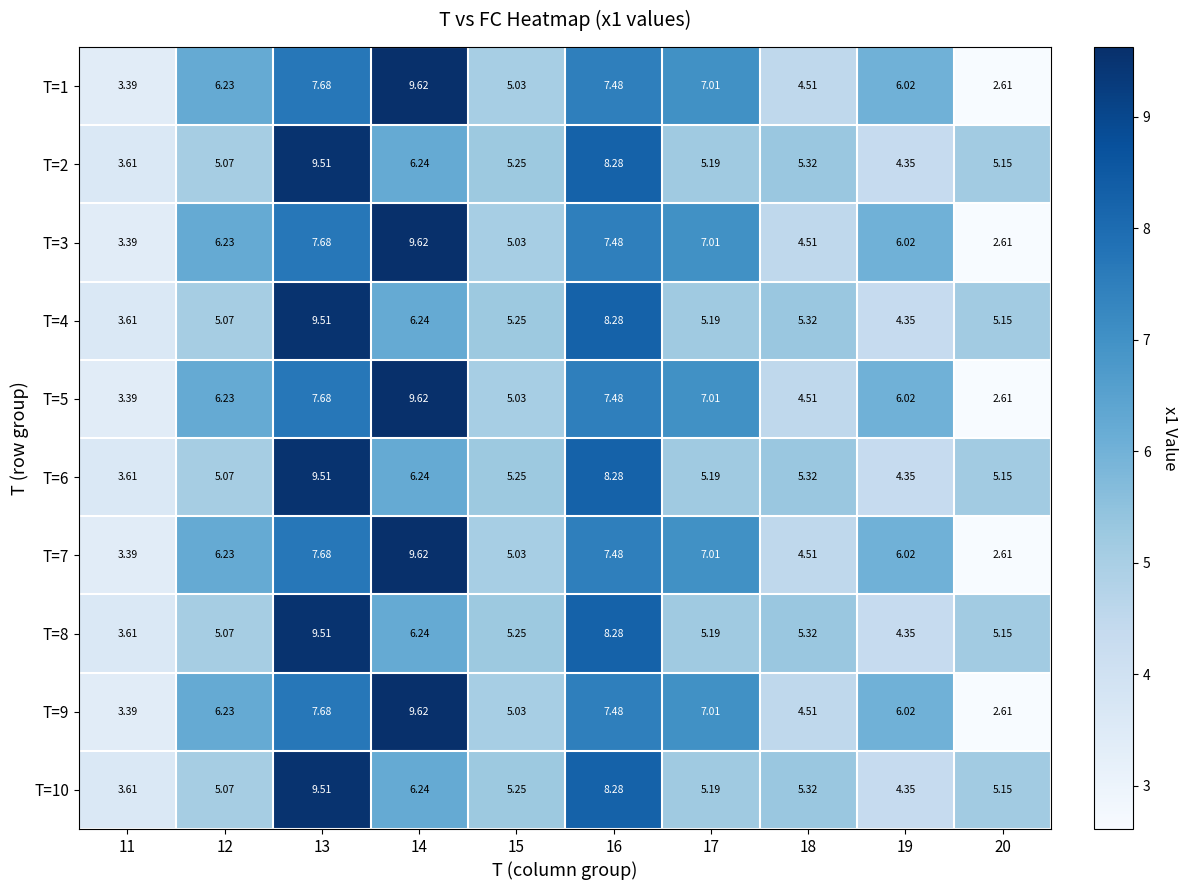

How many distinct data groups are displayed?

10